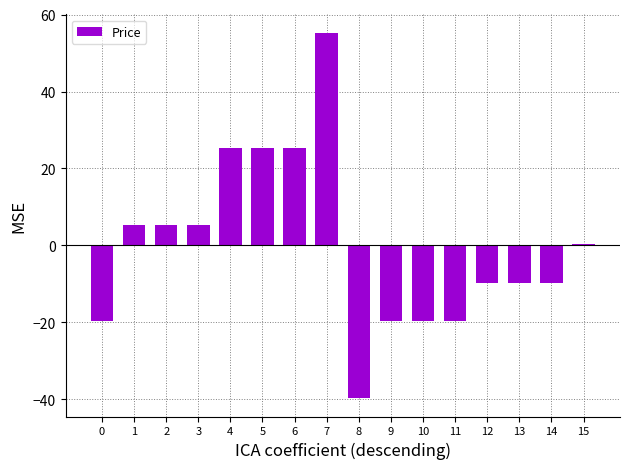

What is the greatest value displayed?

55.3